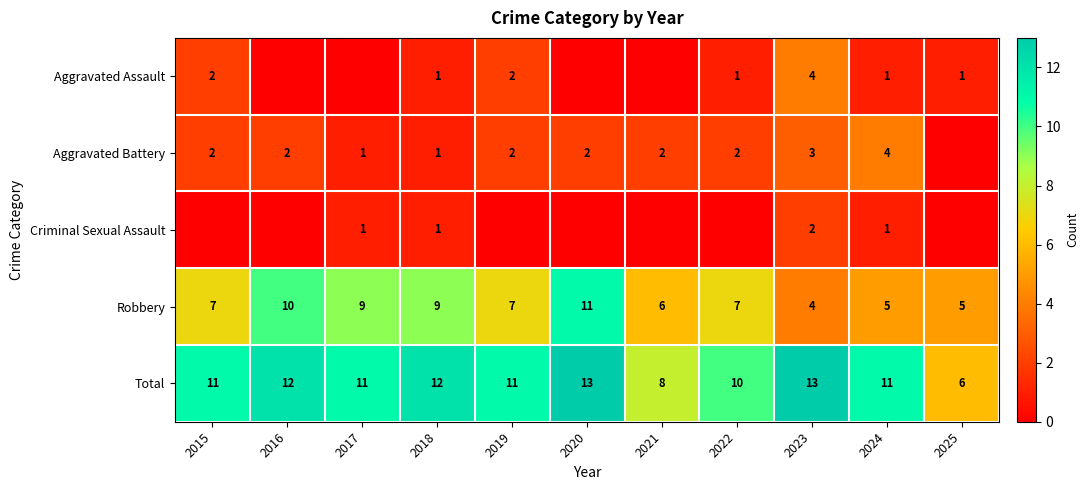

At how many categories does at least one series exceed 6?

10